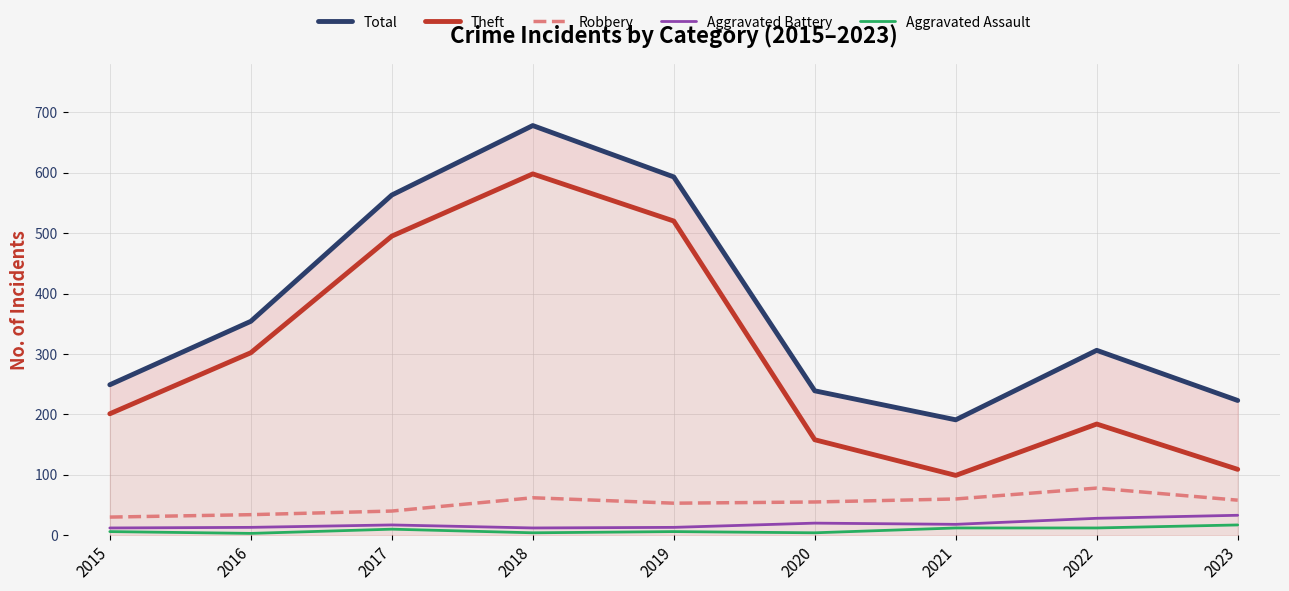

What is the sum of all Aggravated Battery values?

166